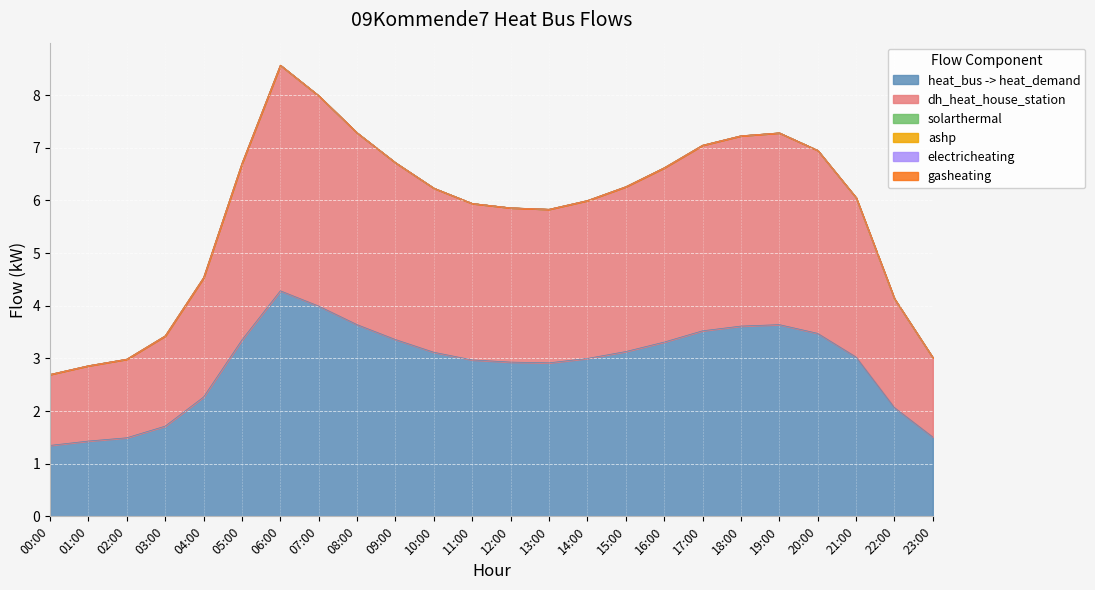

Which category has the highest value in the gasheating series?

00:00